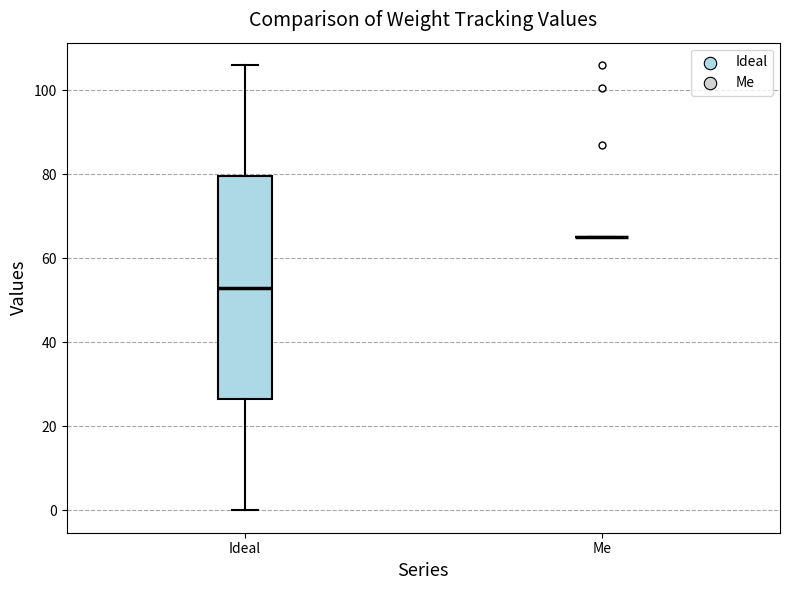

Reading left to right, read every box against the y-axis: the position of its median line, the range the box covers, and the ends of its whiskers. The values are not printed on the chart, so give them approximately, as read against the axis.

Ideal: median 54, box 26 to 80, whiskers 0 to 106
Me: box collapsed to a line at 66, whiskers 66 to 66